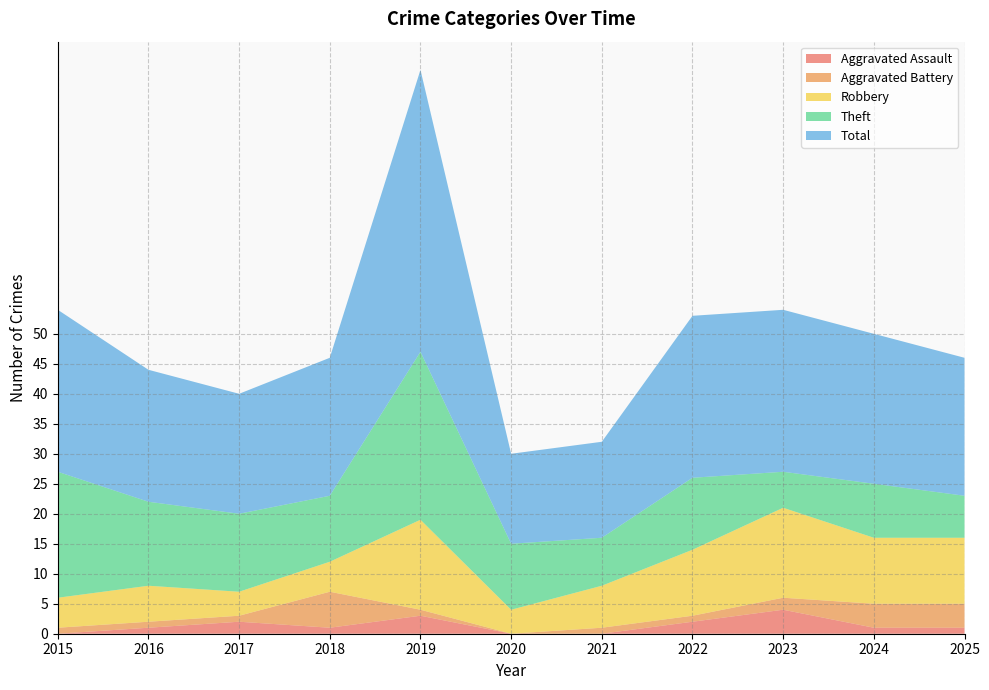

Reading left to right, what are all the values shown in this chart?

Aggravated Assault: 0	1	2	1	3	0	0	2	4	1	1
Aggravated Battery: 1	1	1	6	1	0	1	1	2	4	4
Robbery: 5	6	4	5	15	4	7	11	15	11	11
Theft: 21	14	13	11	28	11	8	12	6	9	7
Total: 27	22	20	23	47	15	16	27	27	25	23